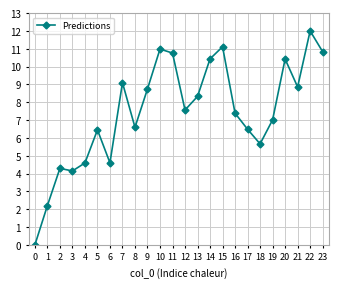

Reading left to right, transcribe all the data shown in this chart.

0=0.0	1=2.2	2=4.3	3=4.1	4=4.6	5=6.5	6=4.6	7=9.1	8=6.6	9=8.7	10=11.0	11=10.8	12=7.6	13=8.3	14=10.4	15=11.1	16=7.4	17=6.5	18=5.7	19=7.0	20=10.4	21=8.9	22=12.0	23=10.8